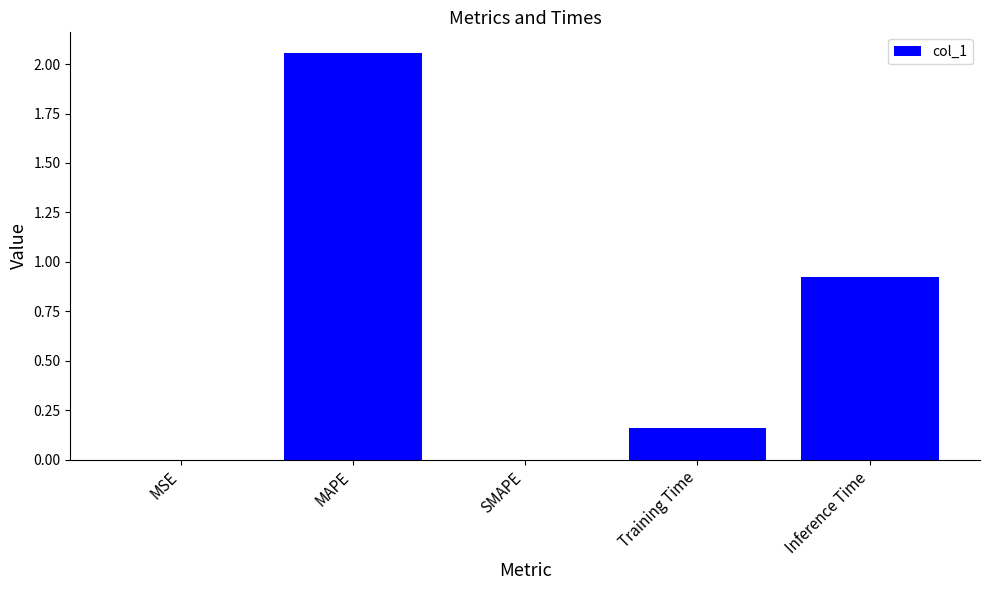

How many series are shown in this chart?

1